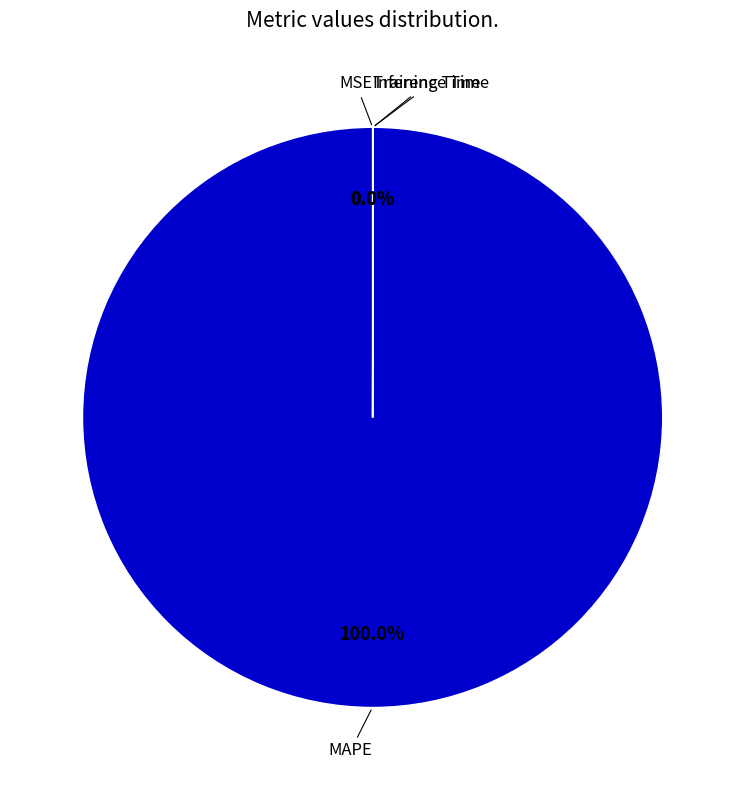

Is there any slice that represents more than half of the pie?

Yes